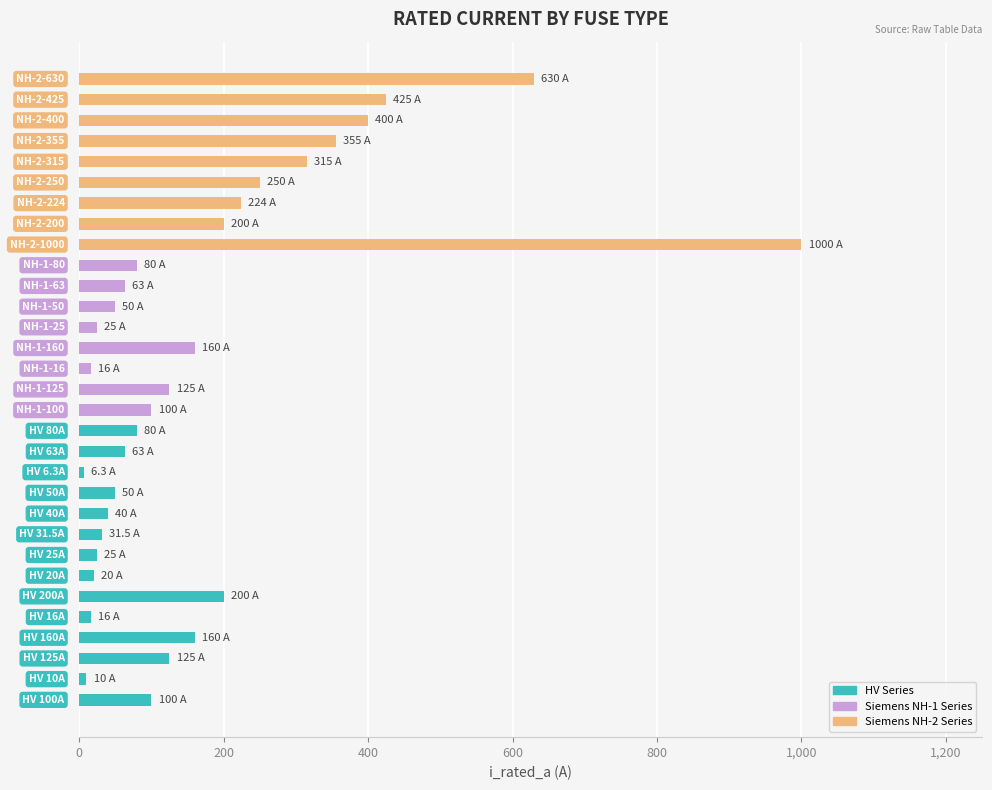

What is the difference between the maximum and minimum values?

993.7